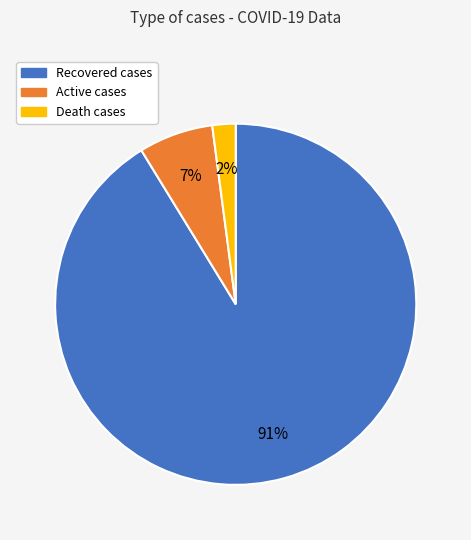

To the nearest percent, what is the average slice percentage?

33%